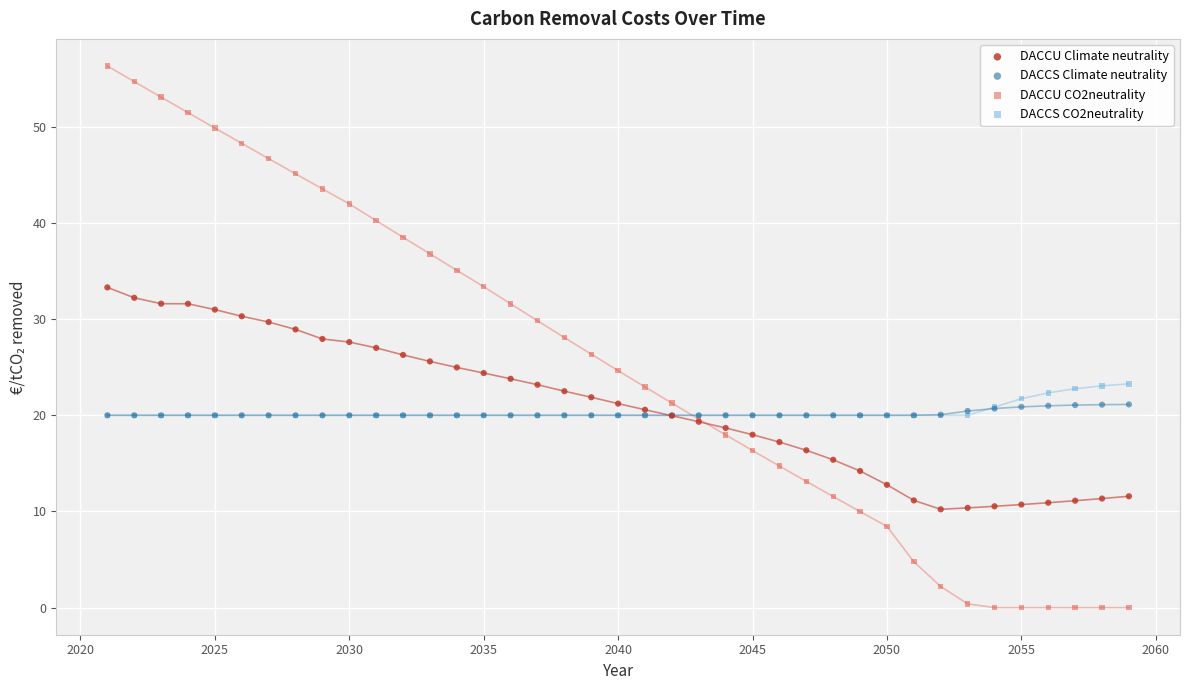

What are all the series names shown in the legend?

DACCU Climate neutrality, DACCS Climate neutrality, DACCU CO2neutrality, DACCS CO2neutrality